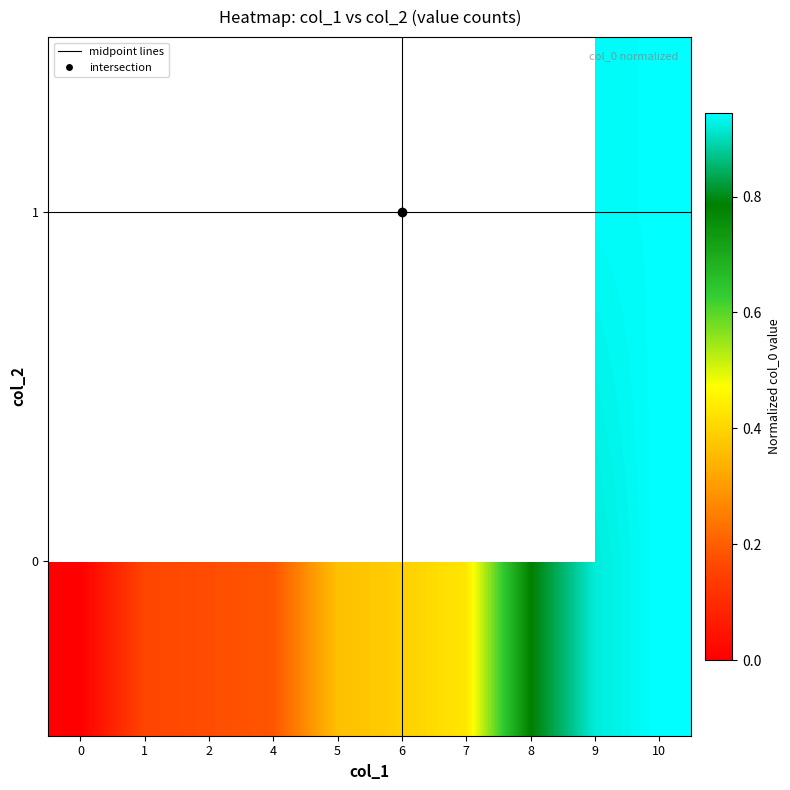

Rank the series by their maximum value, from highest to lowest.

row_0, row_1